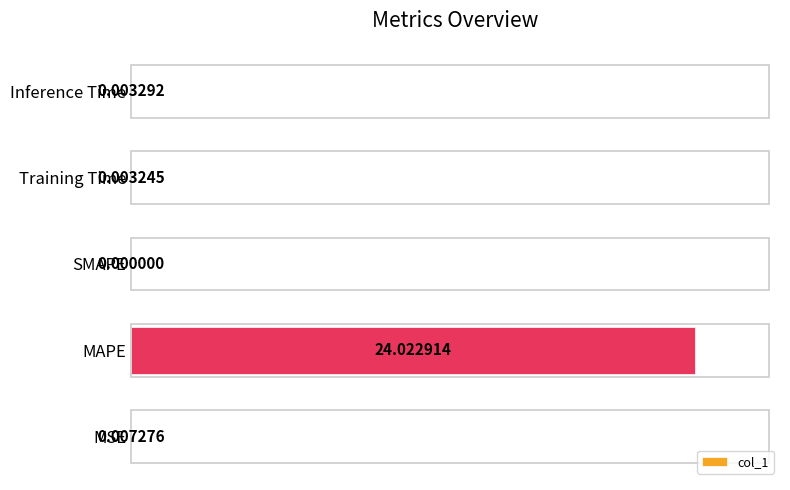

What is the sum of all values?

100.1